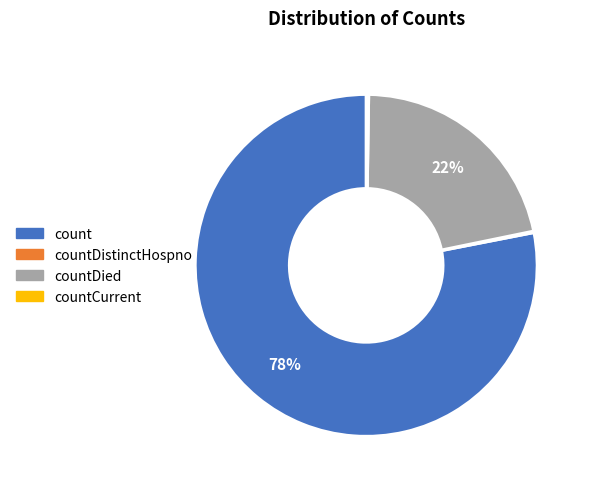

Is there any slice that represents more than half of the pie?

Yes